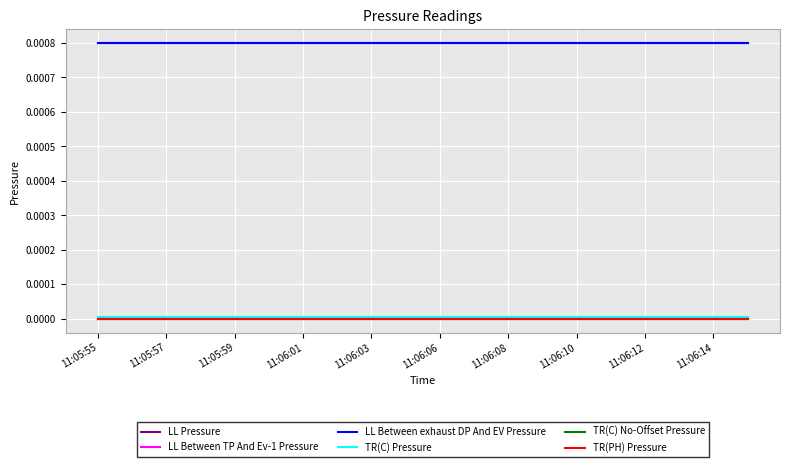

Is this an area chart (filled region under the line)?

No